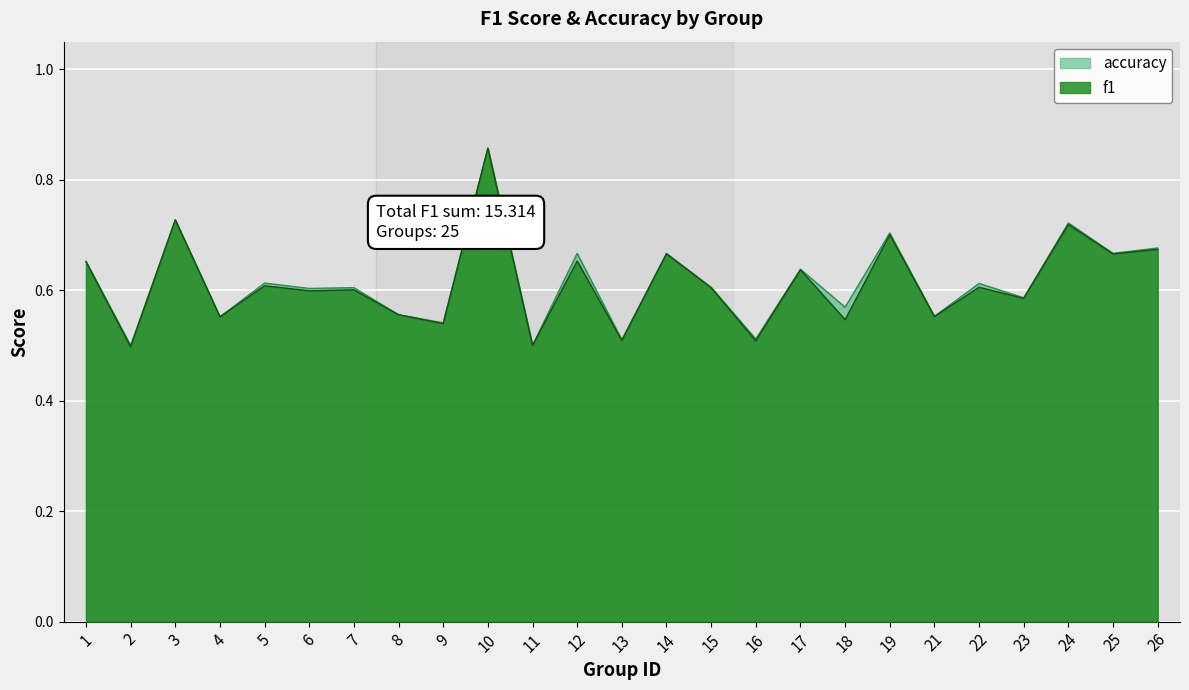

True or false: accuracy has a value of 0.7 at 14.

True